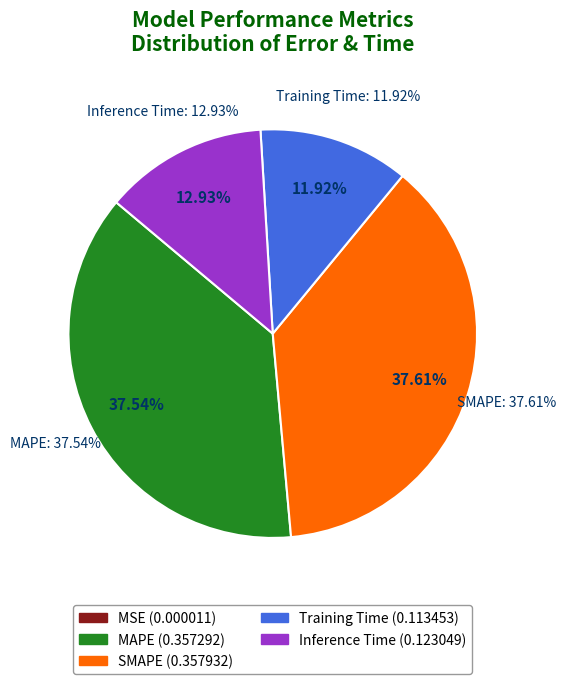

How many segments does this pie chart have?

5